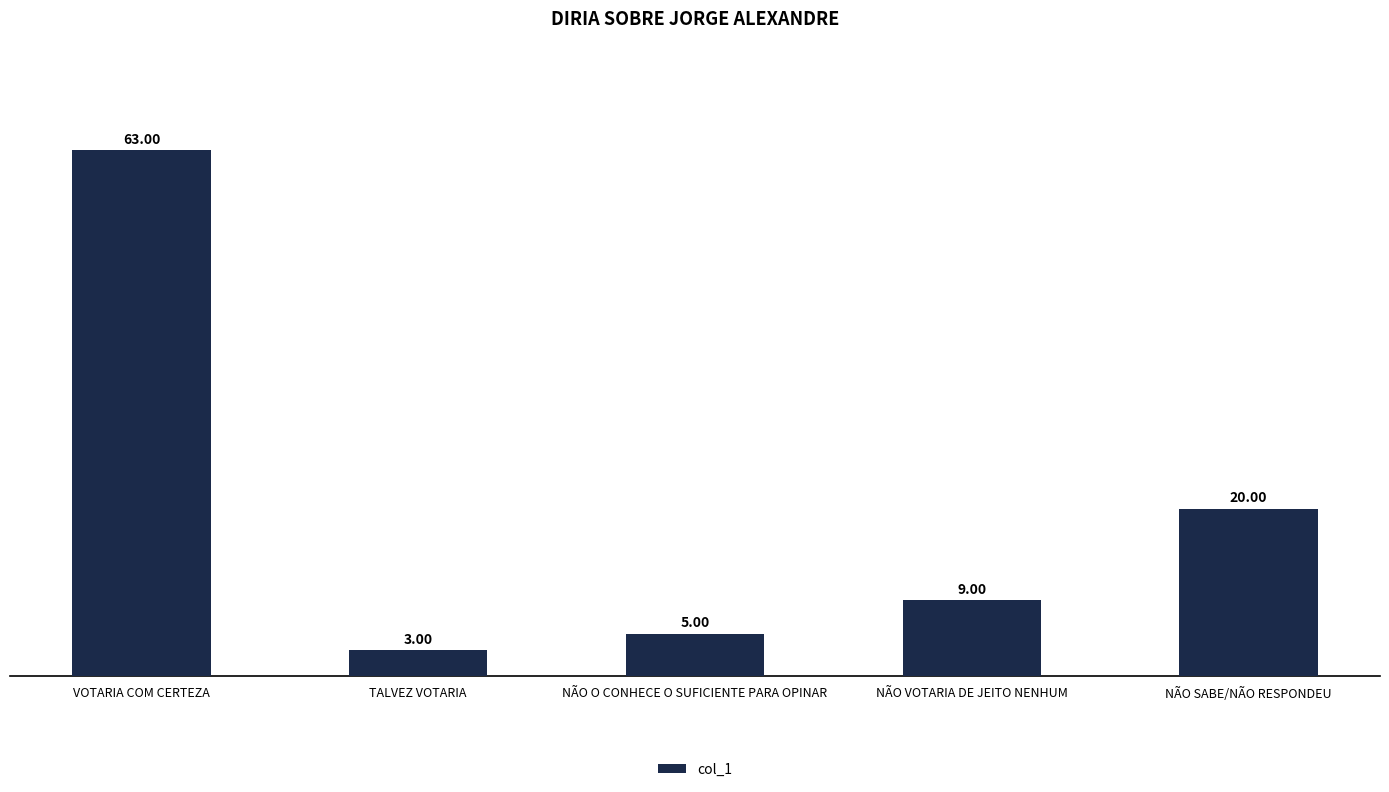

Which has a higher value, VOTARIA COM CERTEZA or NÃO O CONHECE O SUFICIENTE PARA OPINAR?

VOTARIA COM CERTEZA